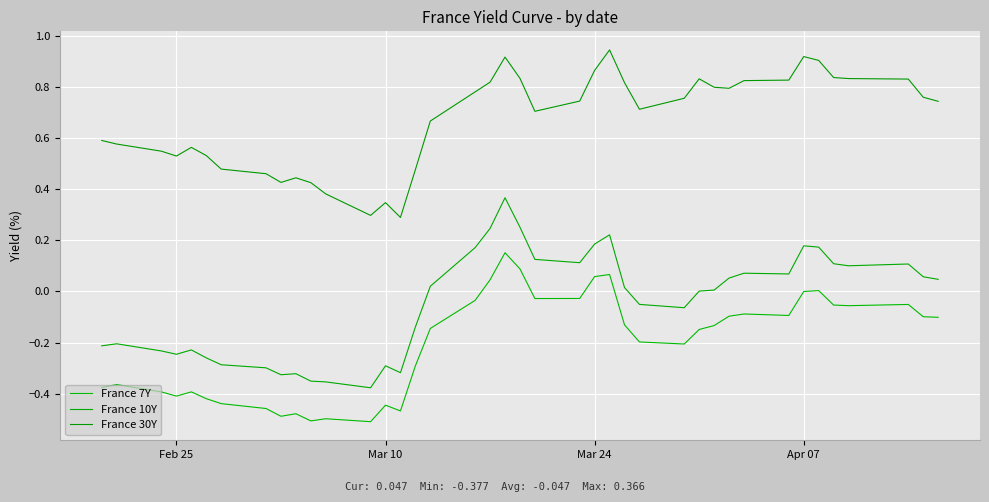

Does the chart display data point markers on the line(s)?

No